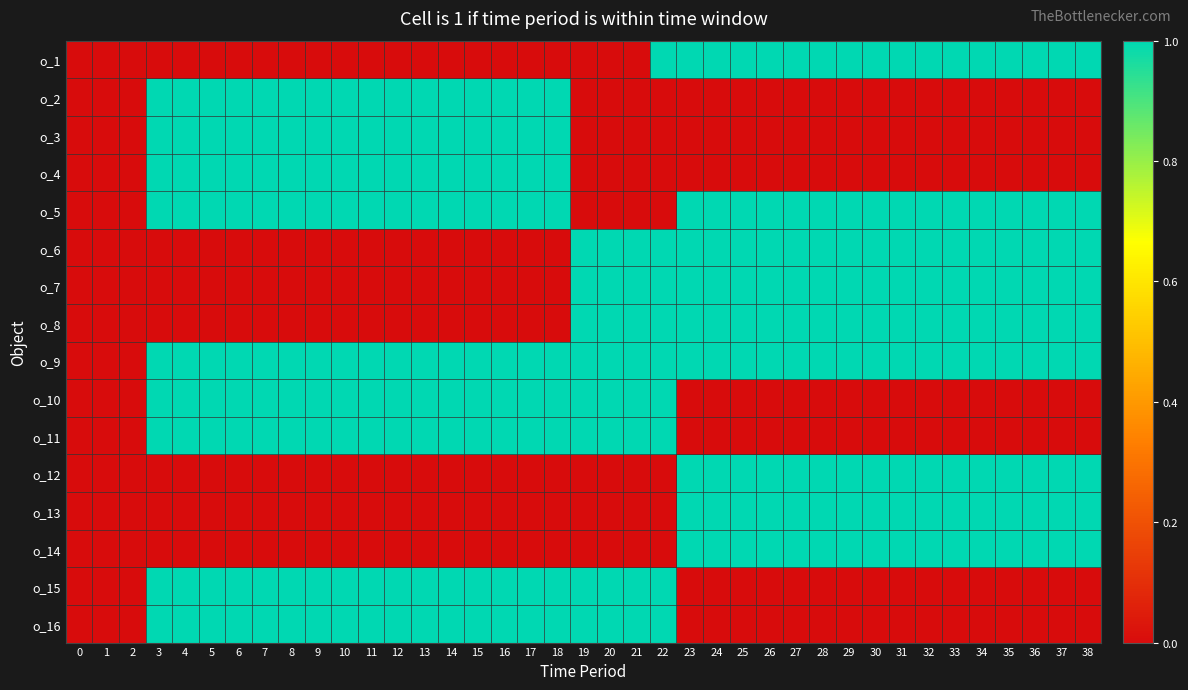

Between 32 and 25, which is larger?

32